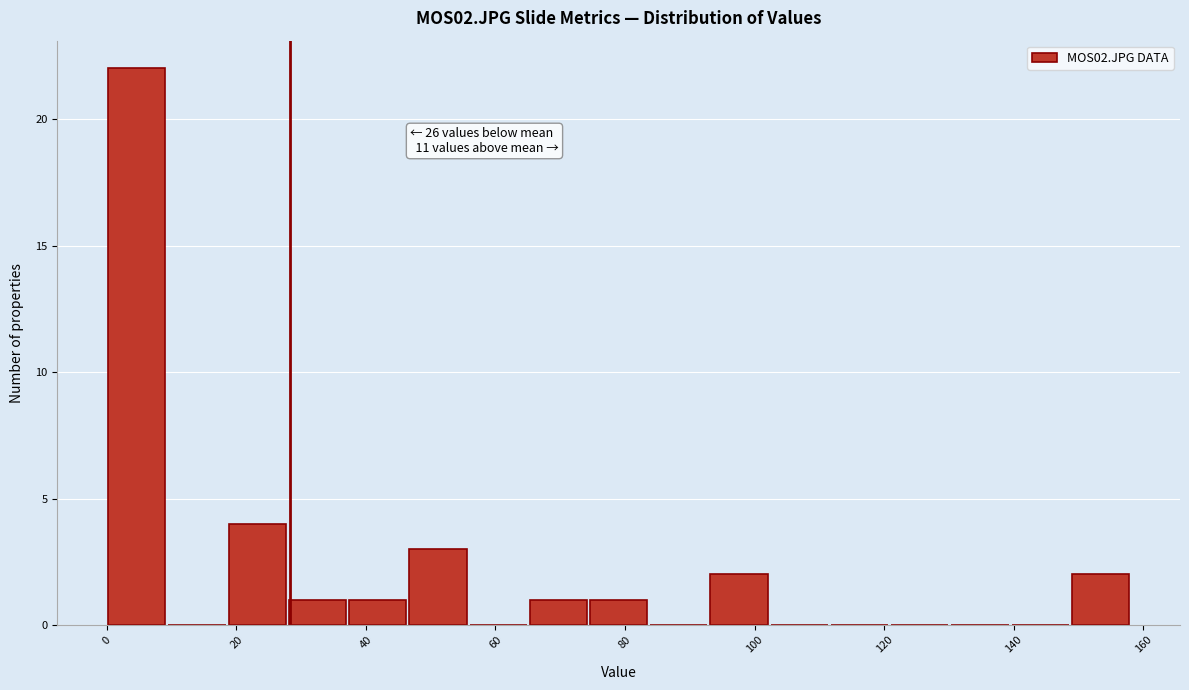

Which range on the x-axis has the tallest bar?

0 to 10